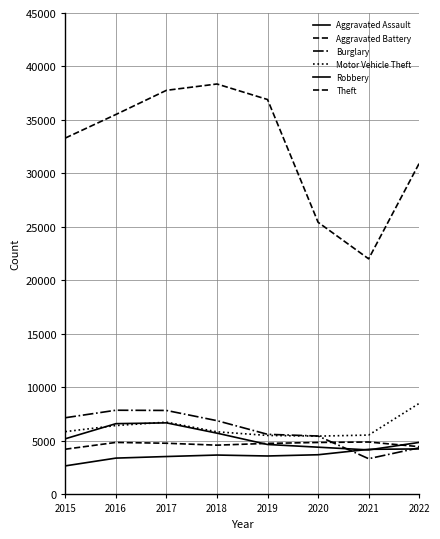

What is the value of the Burglary point at the 2nd from the left?

7869